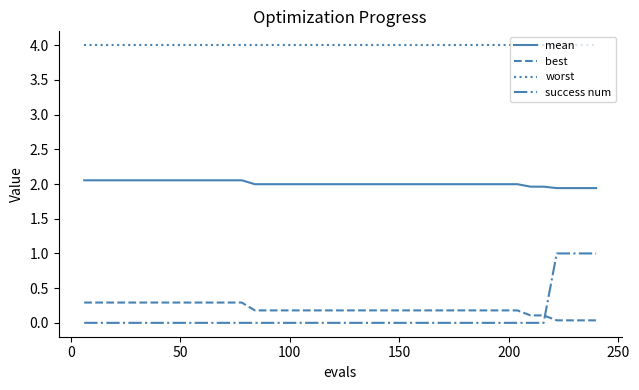

True or false: mean and worst intersect in this chart.

False